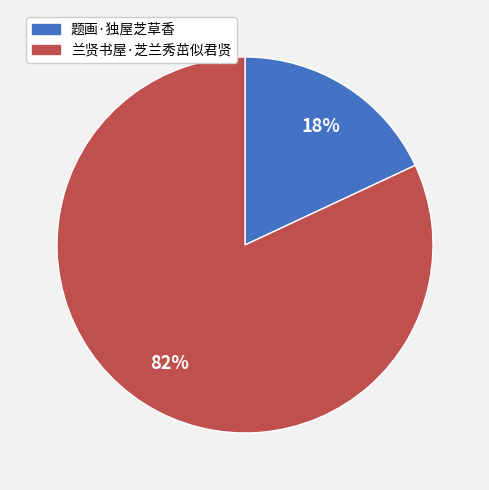

What percentage is the 题画·独屋芝草香 slice, to the nearest percent?

18%